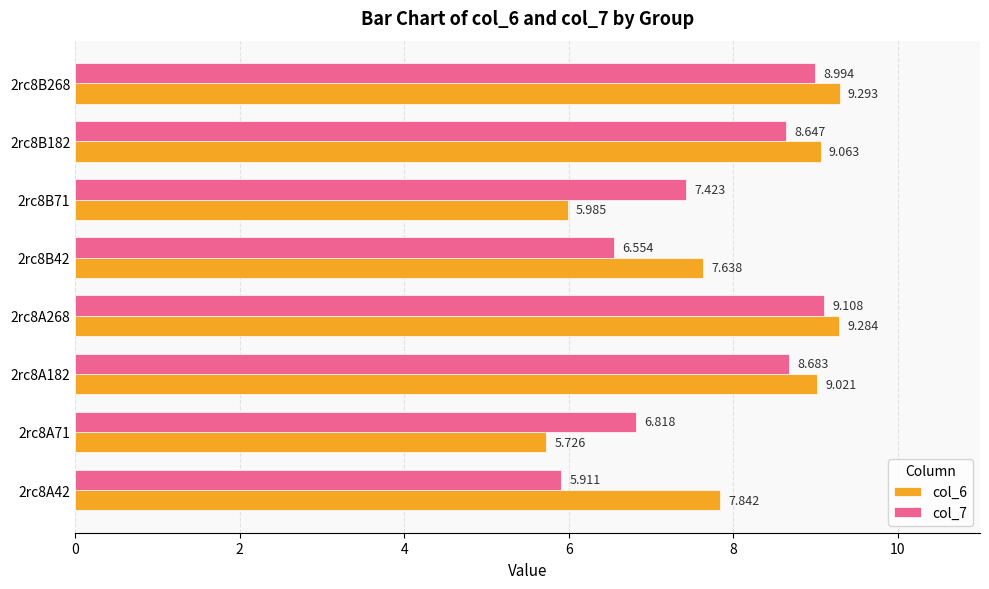

What is the minimum value shown in the chart?

5.7